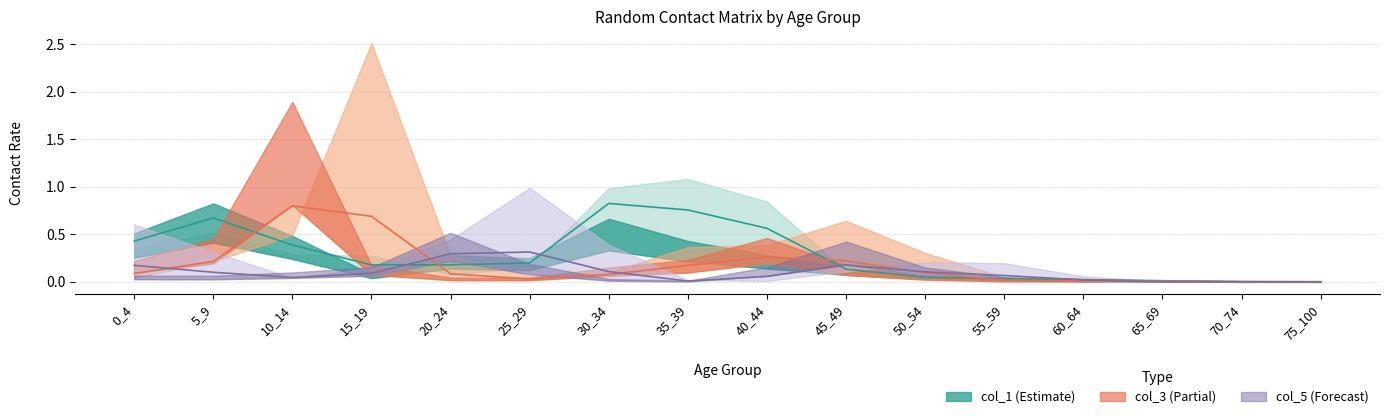

At how many categories does at least one series exceed 0?

16